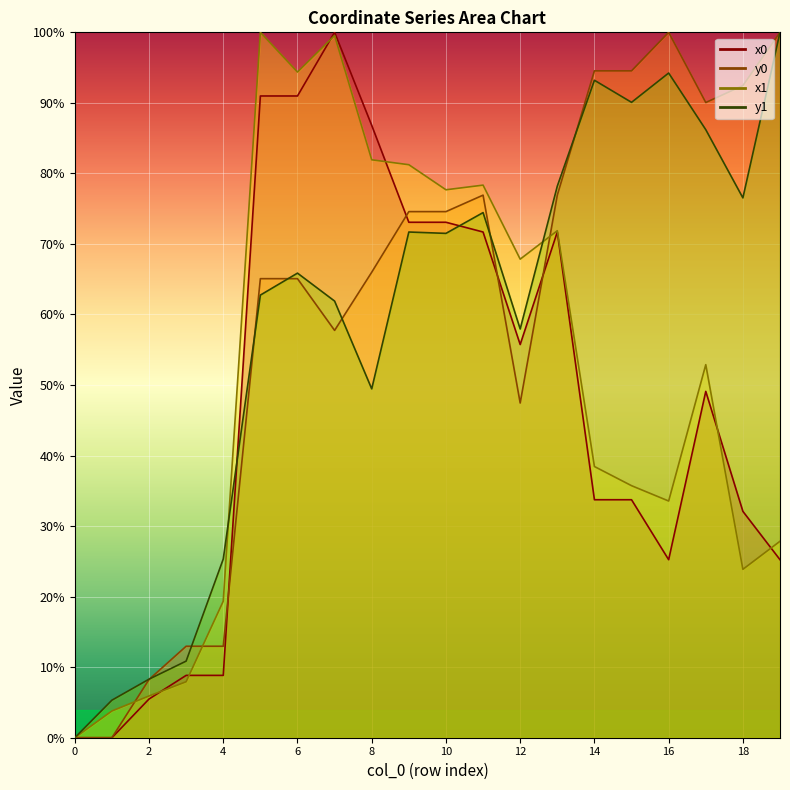

How many data points in x1 are above 52?

10